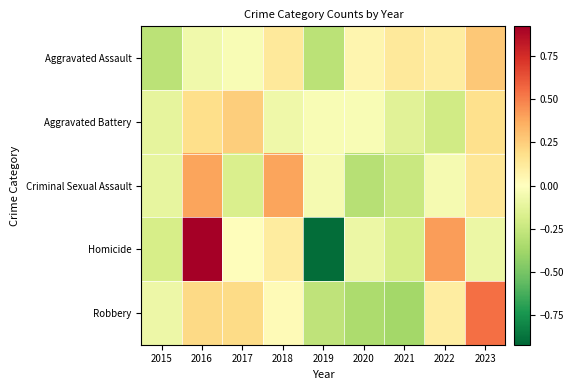

Which series has the largest range (max minus min)?

Homicide